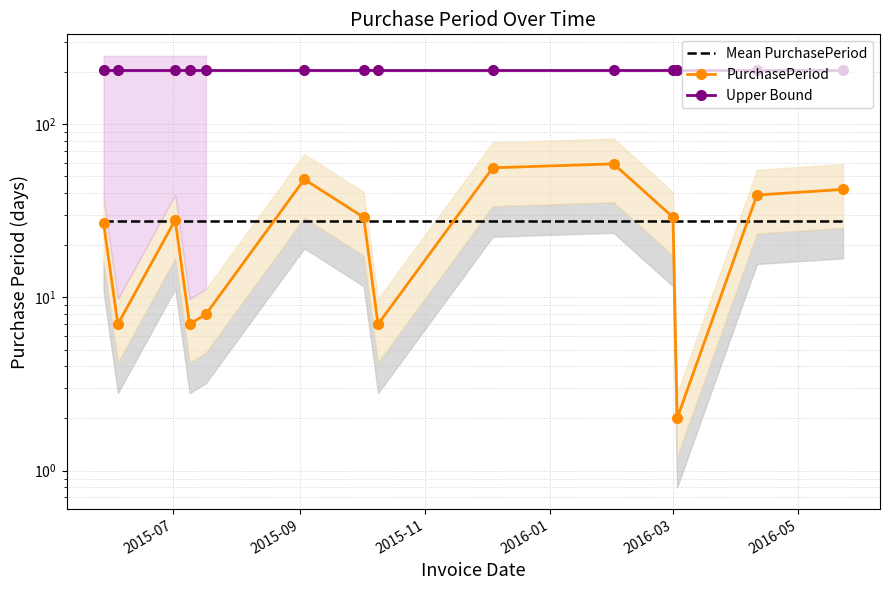

What is the difference between the highest and lowest values at 2015-07?

179.5